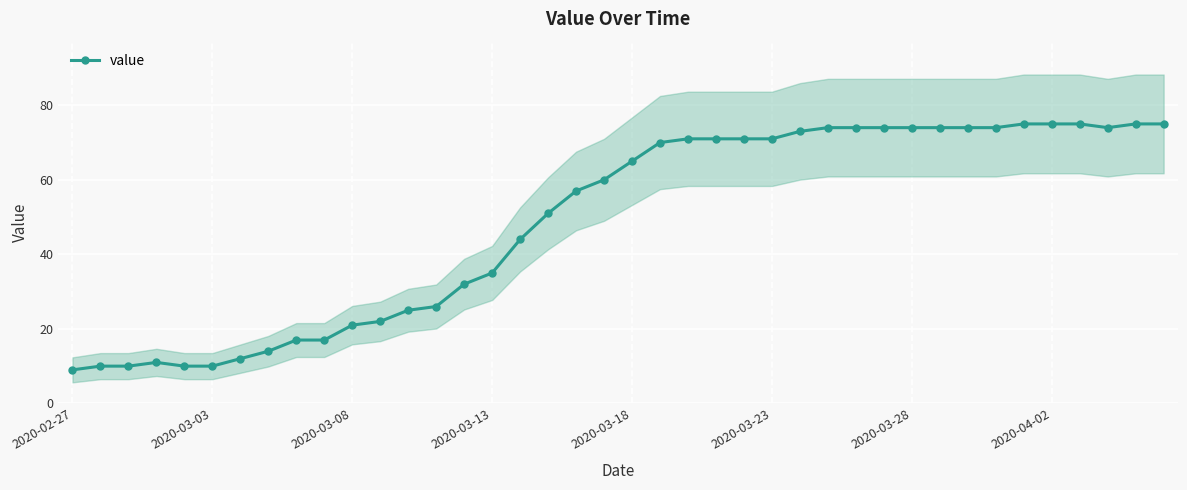

True or false: value has more than 0 points higher than both neighbors.

True